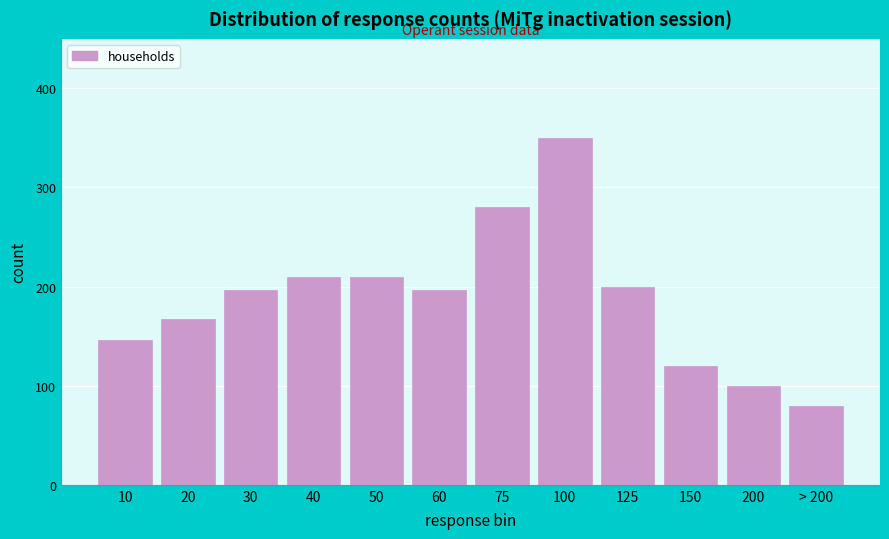

Reading right to left, list all the values displayed in this chart.

> 200=80	200=100	150=120	125=200	100=350	75=280	60=197	50=210	40=210	30=197	20=167	10=146